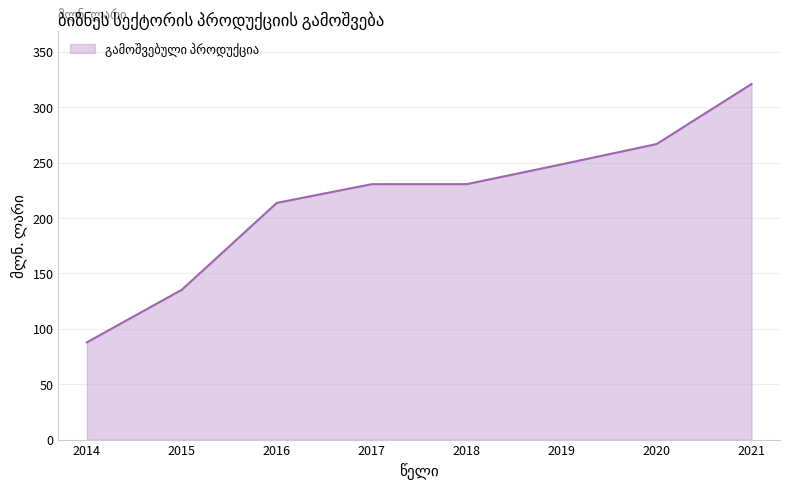

What is the sum of the values at 2017 and 2018?

461.2